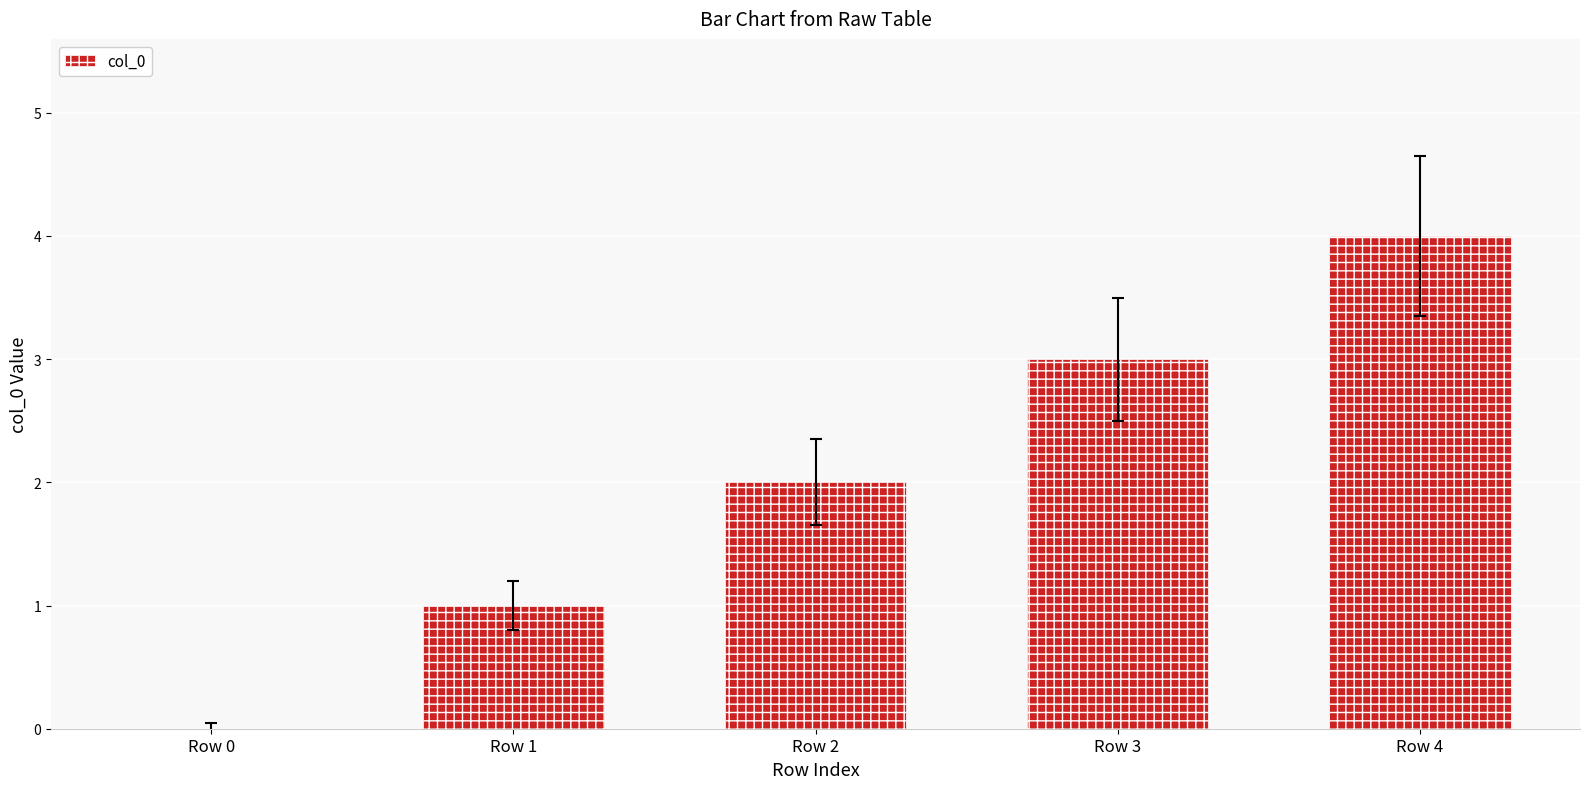

What is the maximum value shown in the chart?

4